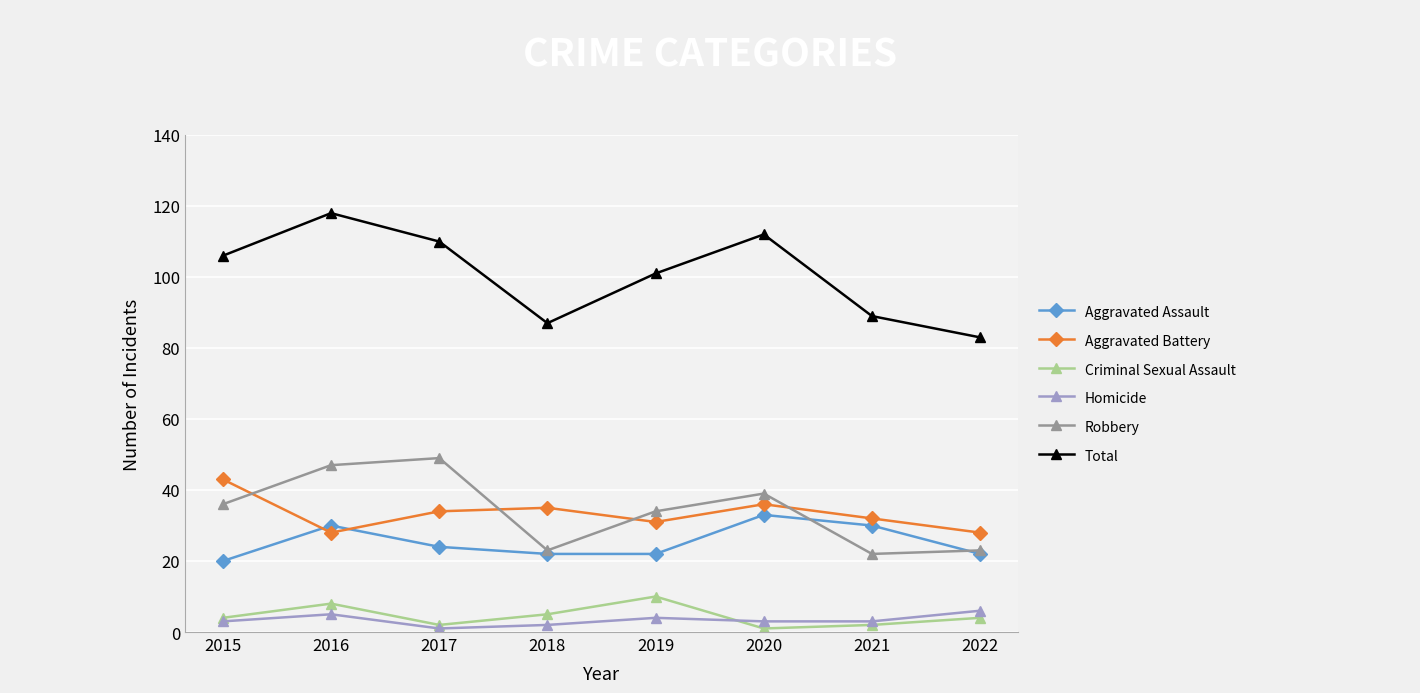

What is the maximum value for Total?

118